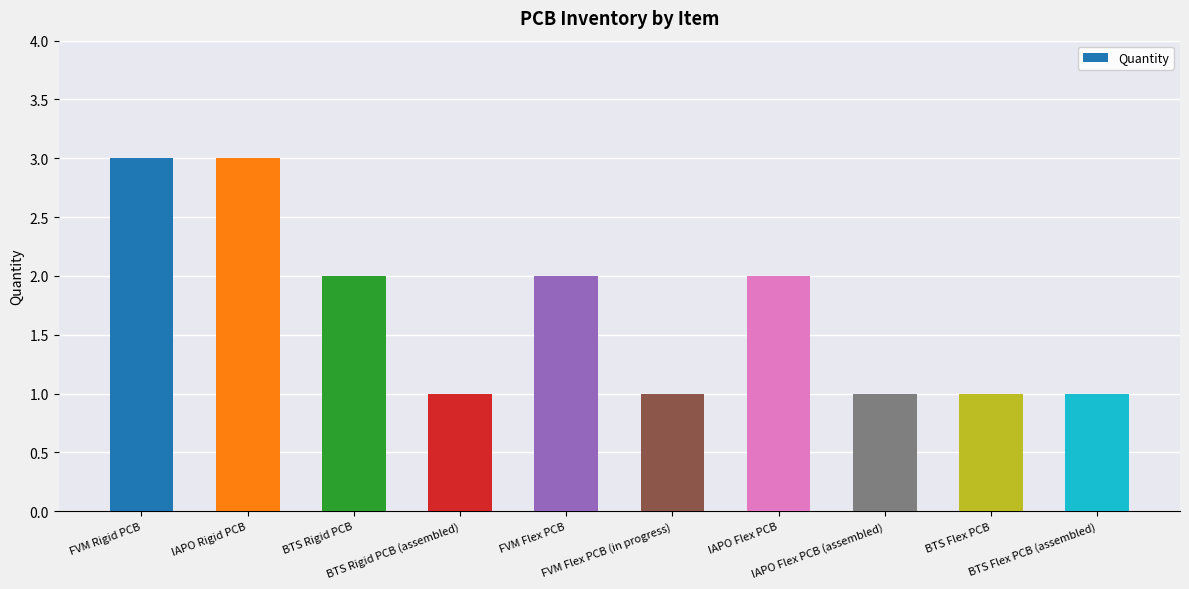

Is it true that the value at IAPO Flex PCB is 2?

True